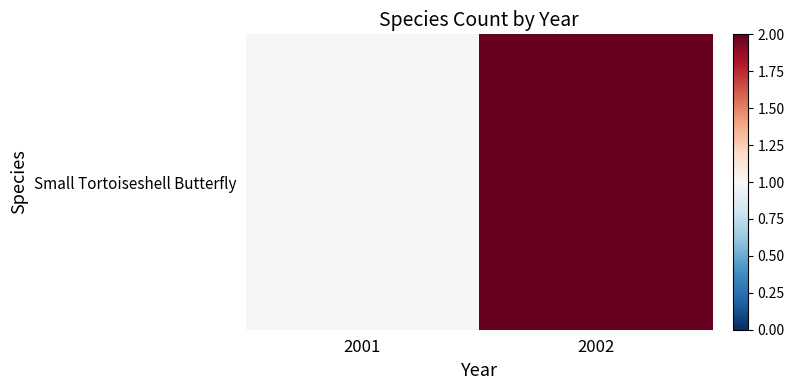

What is the sum of the values at 2002 and 2001?

3